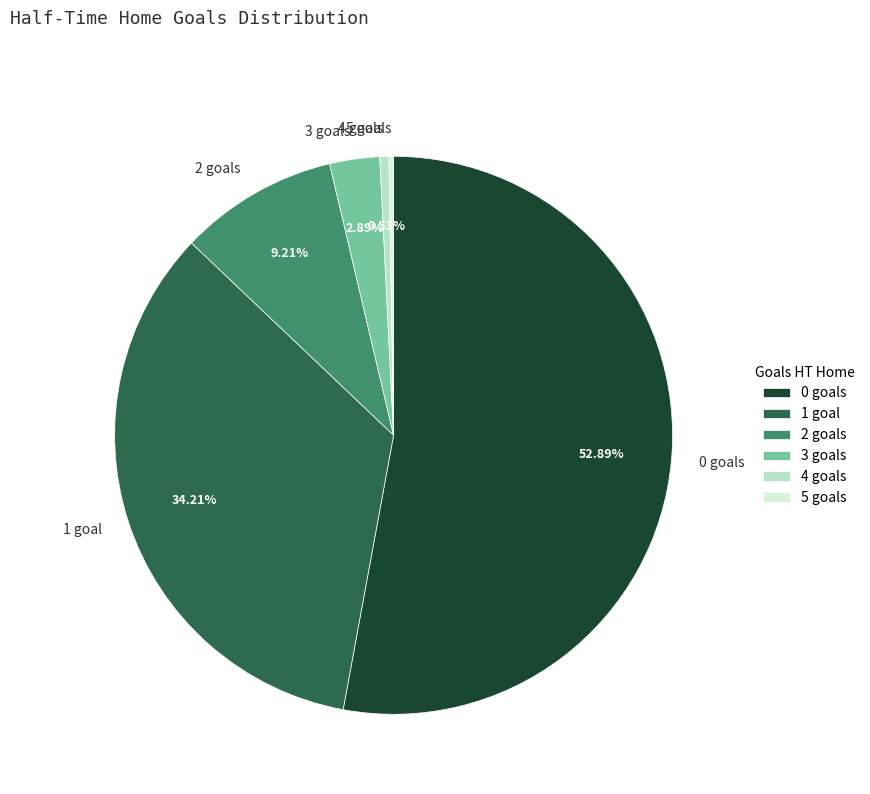

Does any single category account for the majority?

Yes